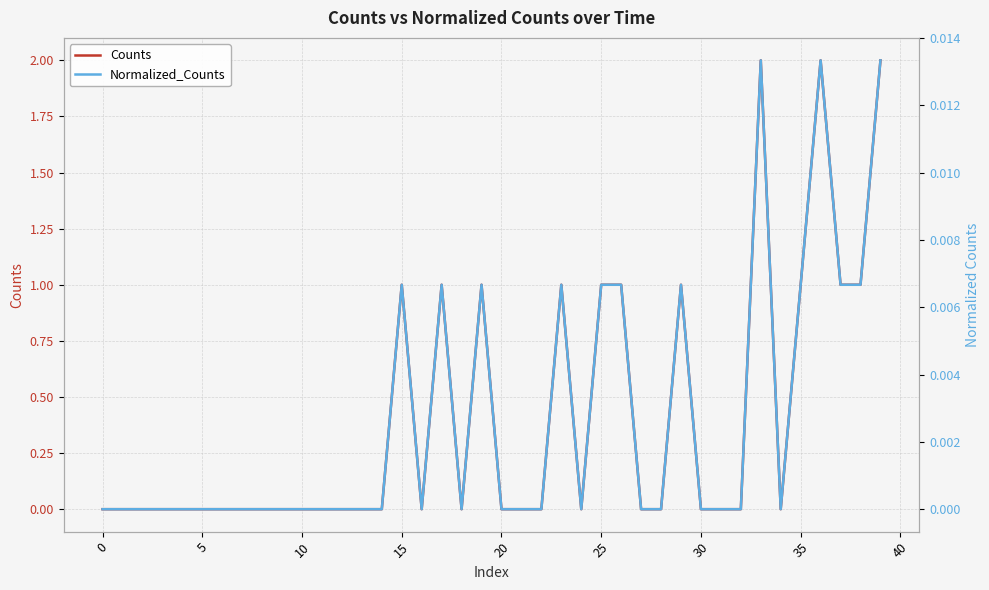

List the series in order of their peak value, lowest first.

Normalized_Counts, Counts